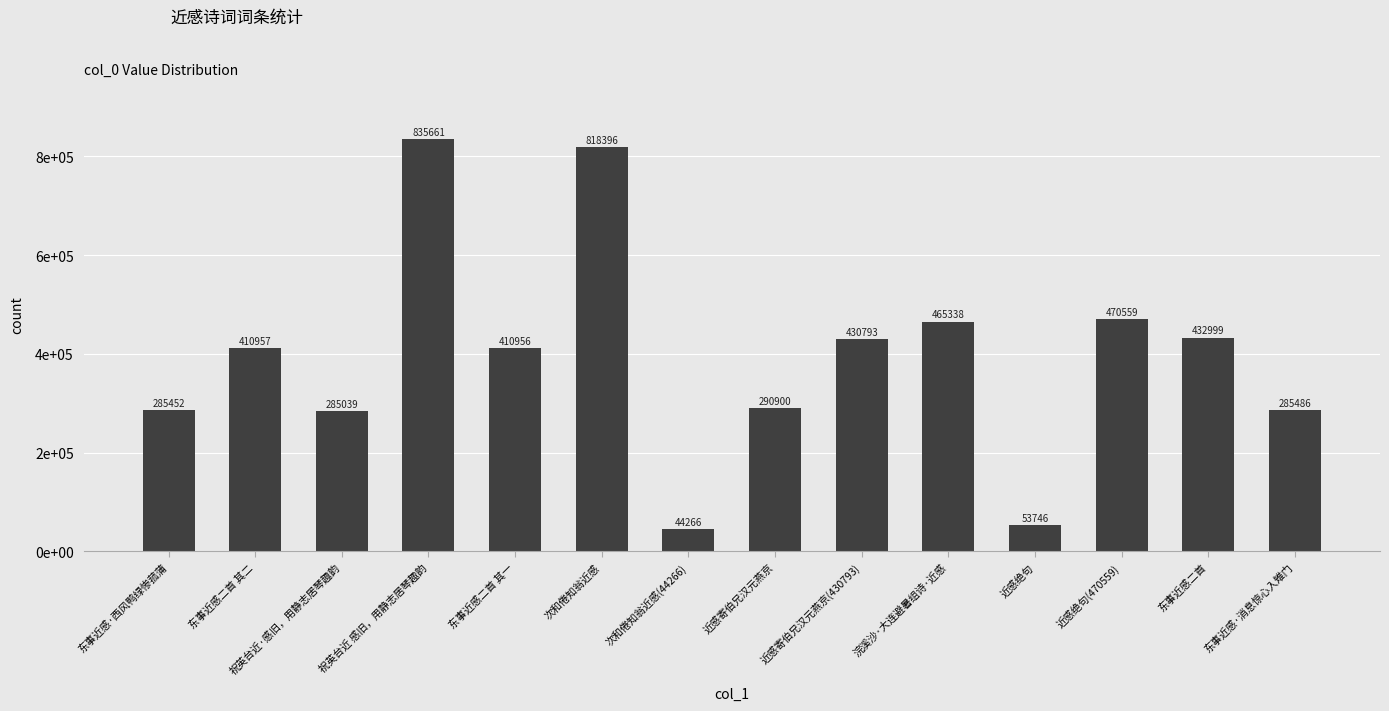

The value at 东事近感二首 其二 is 644934. True or false?

False